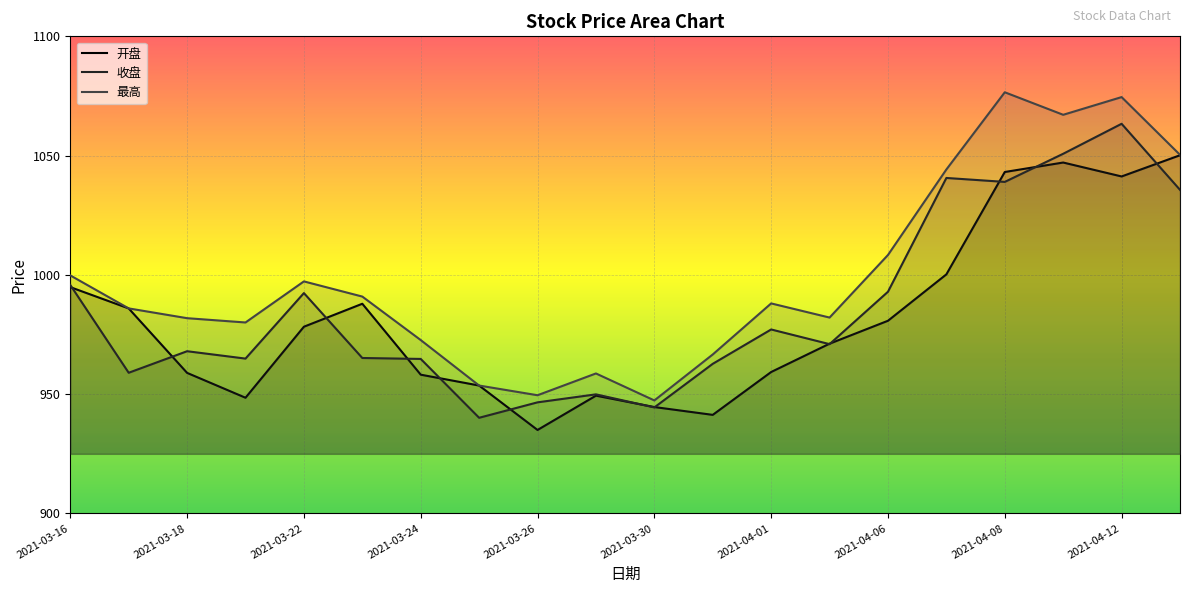

What is the approximate value of 收盘 at 2021-03-25?

940.1